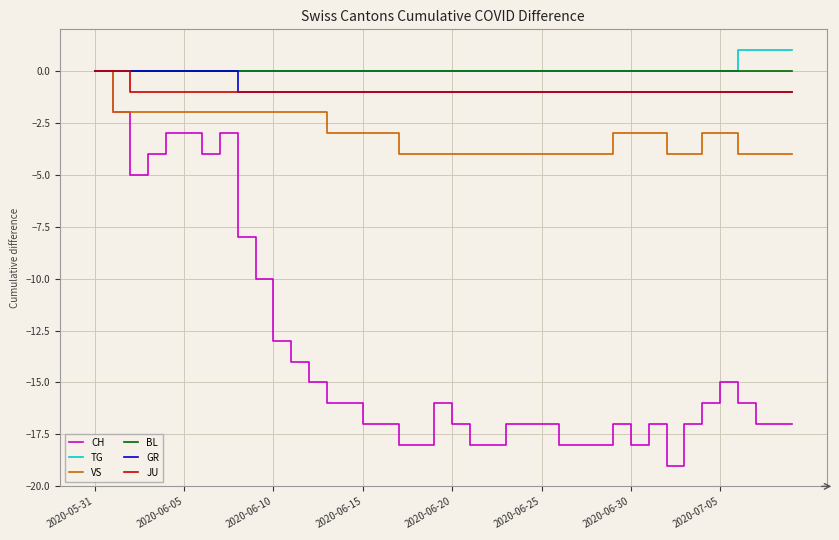

Which series has the widest spread of values?

CH